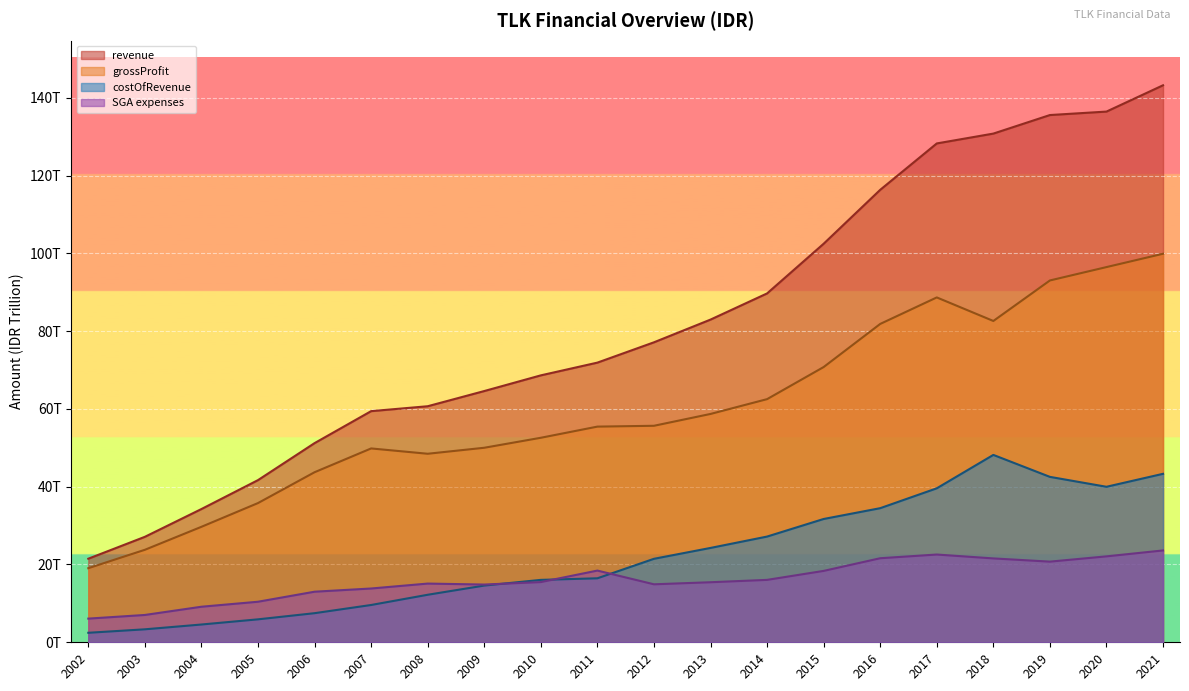

Is the value of costOfRevenue at 2003 greater than the value of grossProfit at 2017?

No